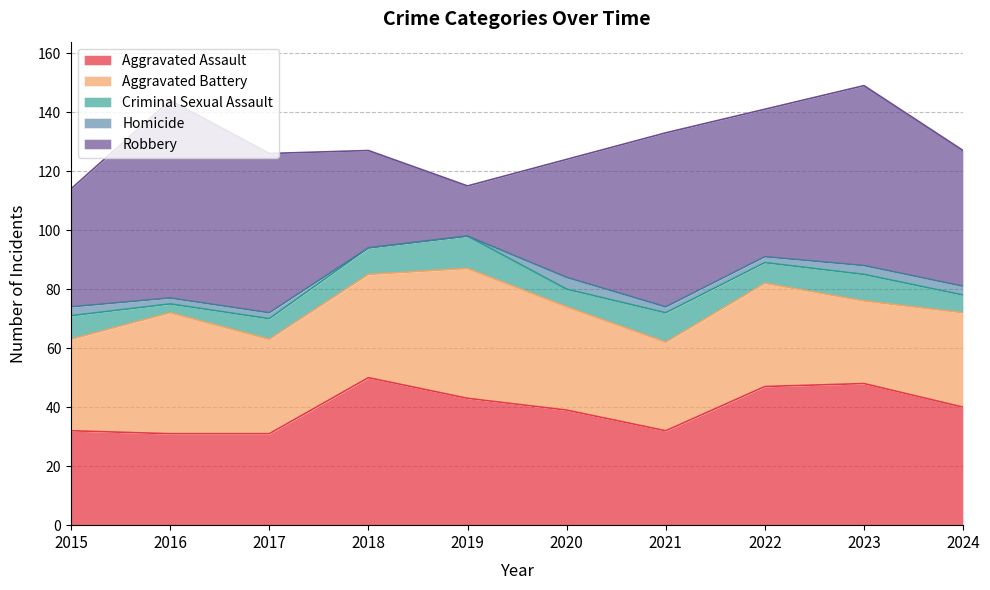

How many Criminal Sexual Assault values are between 6 and 9?

7